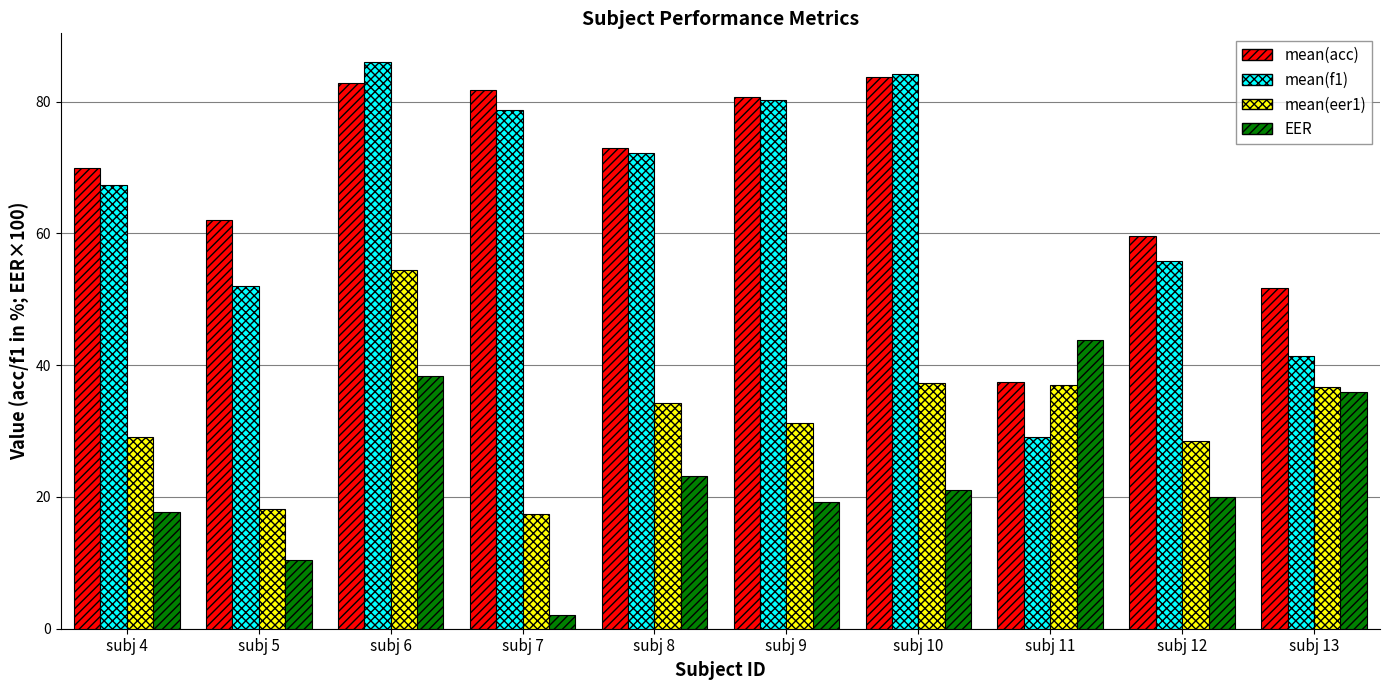

Are the bars horizontal?

No